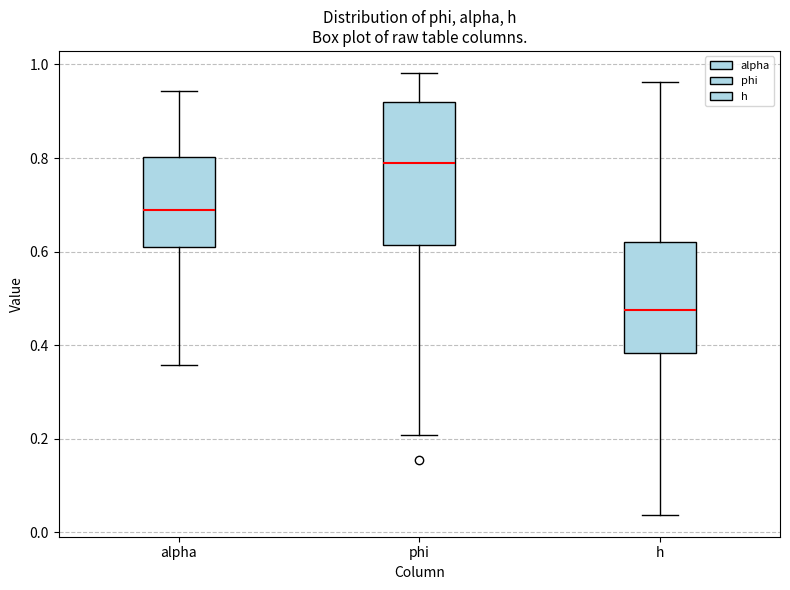

Reading left to right, read every box against the y-axis: the position of its median line, the range the box covers, and the ends of its whiskers. The values are not printed on the chart, so give them approximately, as read against the axis.

alpha: median 0.68, box 0.60 to 0.80, whiskers 0.36 to 0.94
phi: median 0.80, box 0.62 to 0.92, whiskers 0.20 to 0.98
h: median 0.48, box 0.38 to 0.62, whiskers 0.04 to 0.96